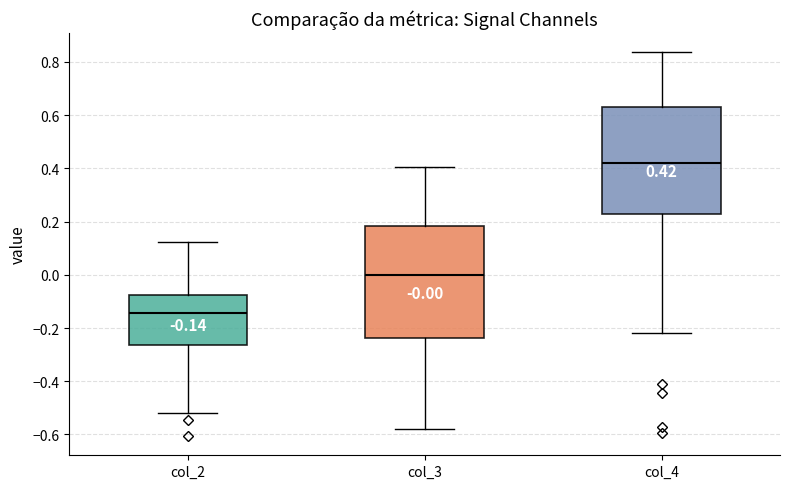

Which box has the highest median line?

col_4